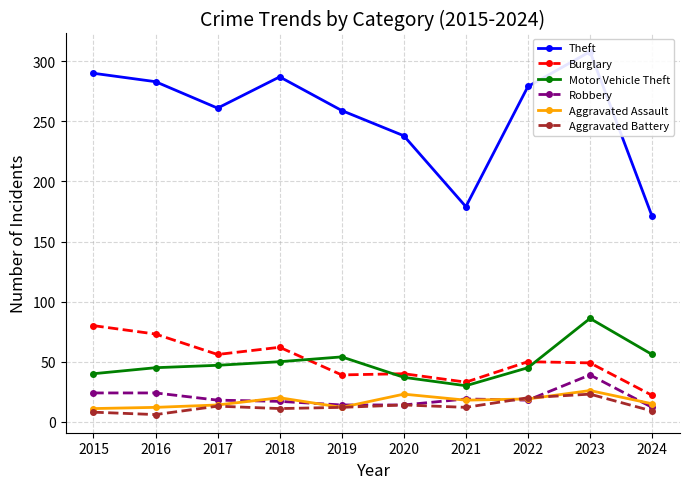

Rank the series at 2016 from highest to lowest value.

Theft, Burglary, Motor Vehicle Theft, Robbery, Aggravated Assault, Aggravated Battery